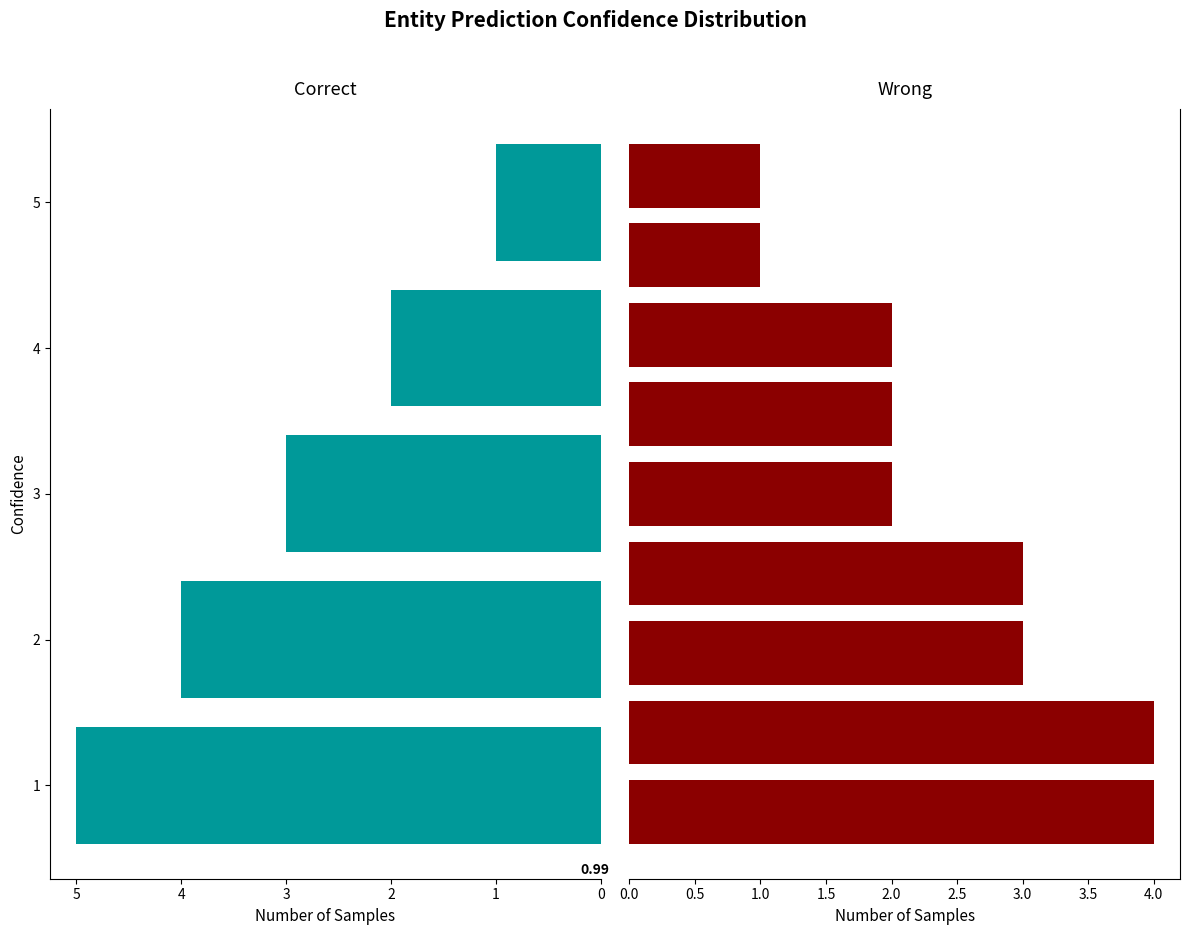

List the labels in order of value, largest first.

1, 2, 3, 4, 5, 1, 2, 3, 4